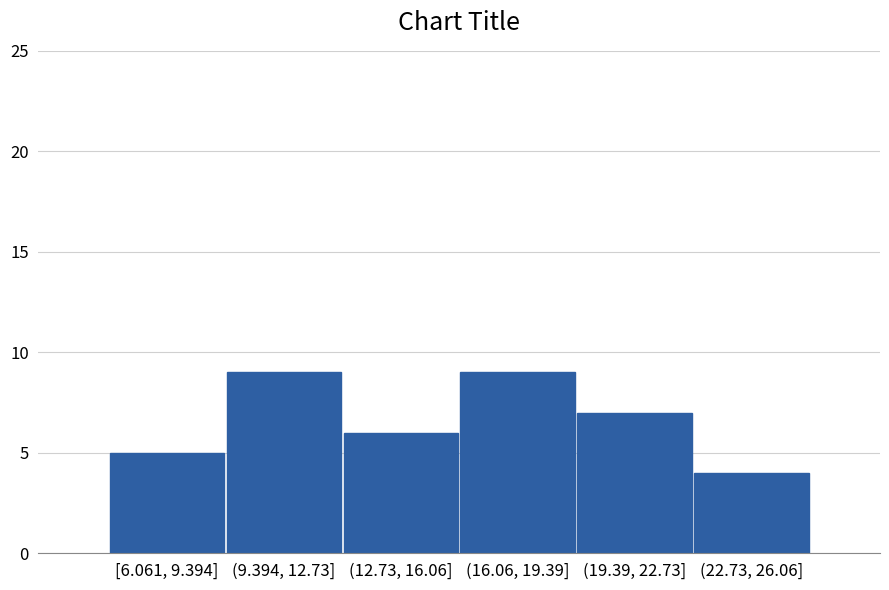

Reading left to right, what are all the values shown in this chart?

[6.061, 9.394]=5	(9.394, 12.73]=9	(12.73, 16.06]=6	(16.06, 19.39]=9	(19.39, 22.73]=7	(22.73, 26.06]=4